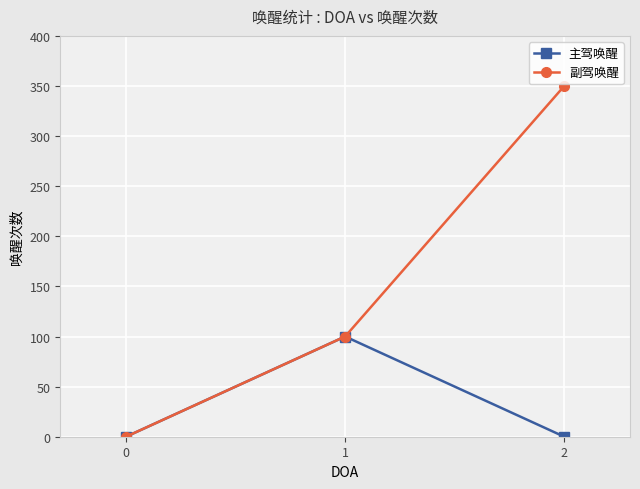

Reading left to right, extract all data points from this chart.

主驾唤醒: 0=0	1=100	2=0
副驾唤醒: 0=0	1=100	2=350